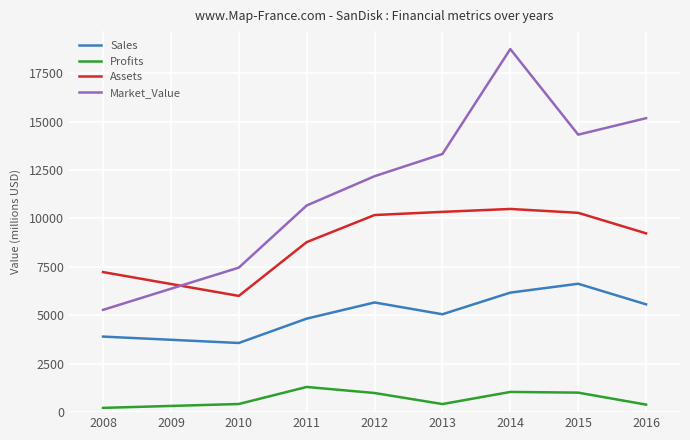

What is the minimum value shown in the chart?

220.0